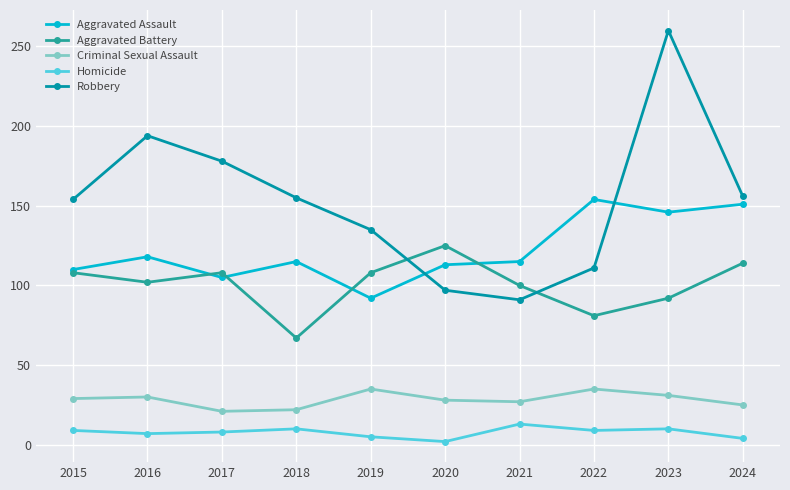

Where is the first local maximum for Aggravated Assault?

2016